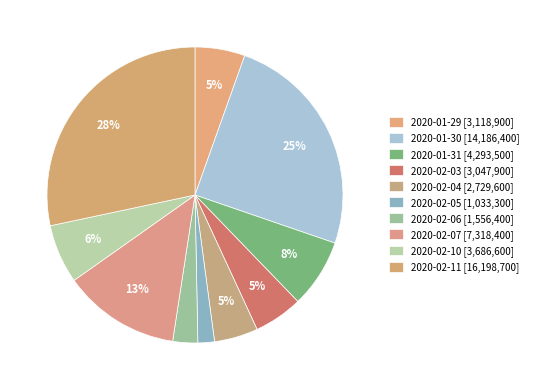

Is there a majority slice in this chart?

No